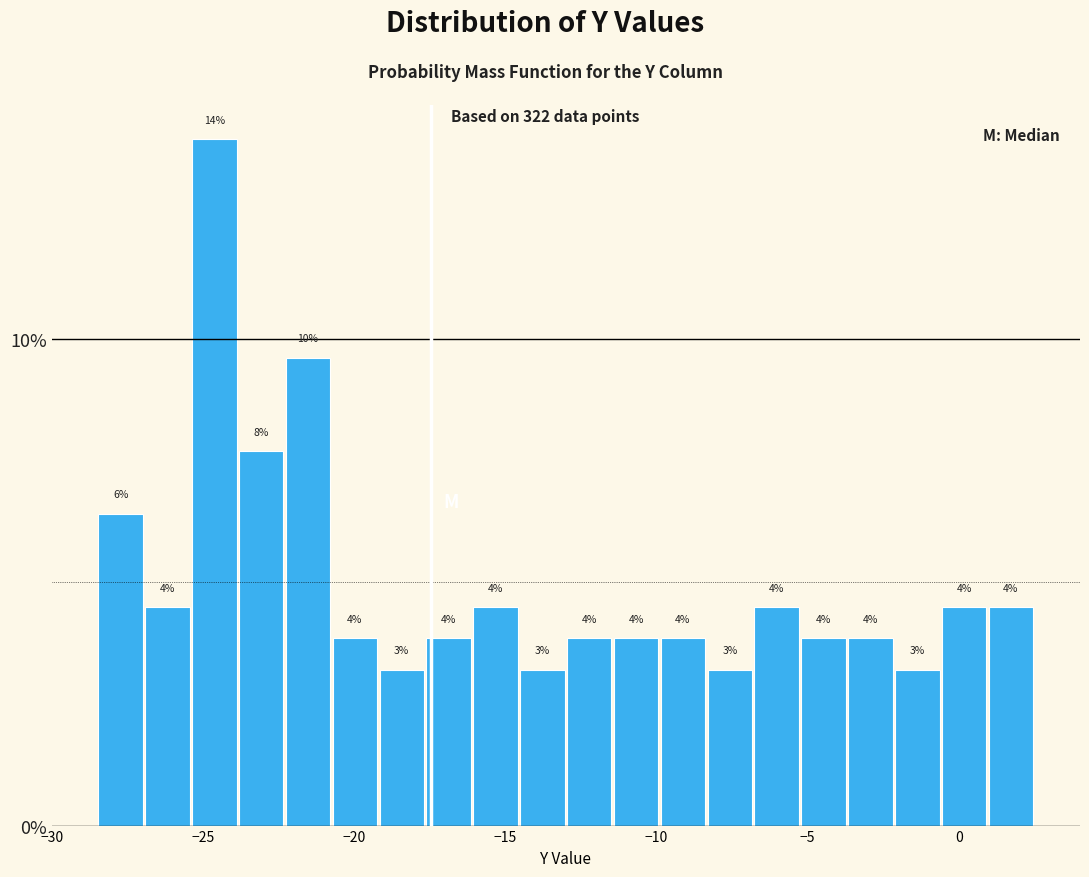

Read against the x-axis, roughly where is the centre of the tallest bar?

-24.5